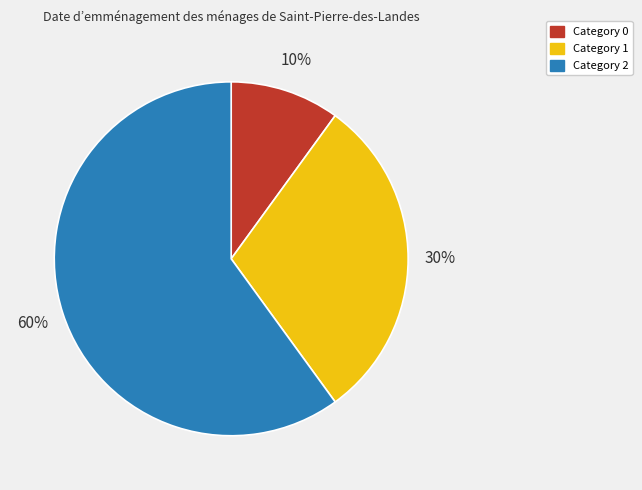

To the nearest percent, what is the average slice percentage?

33%